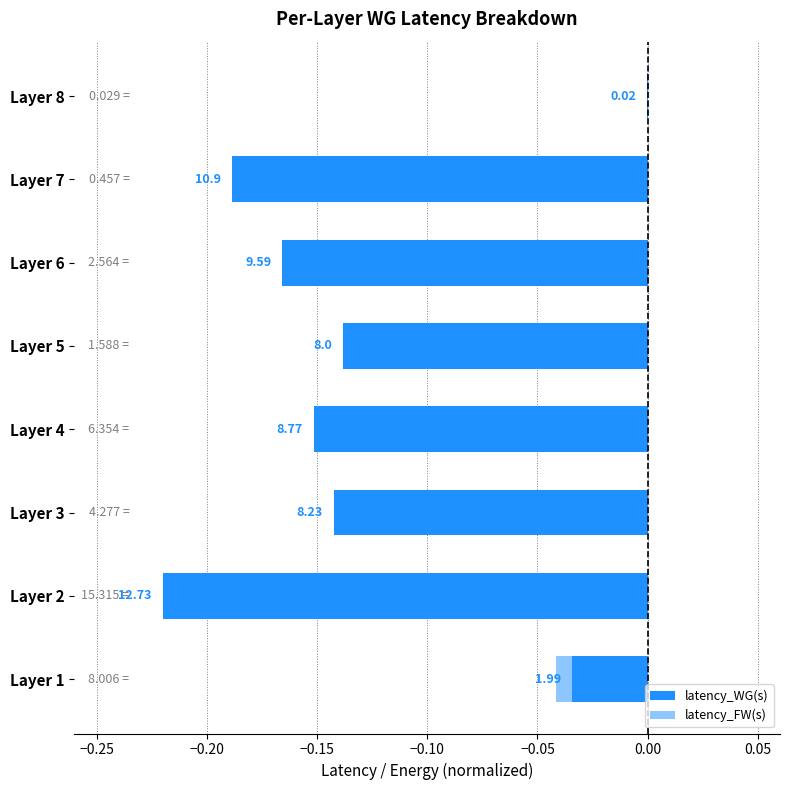

What value does the latency_WG(s) series have at Layer 6?

-0.2